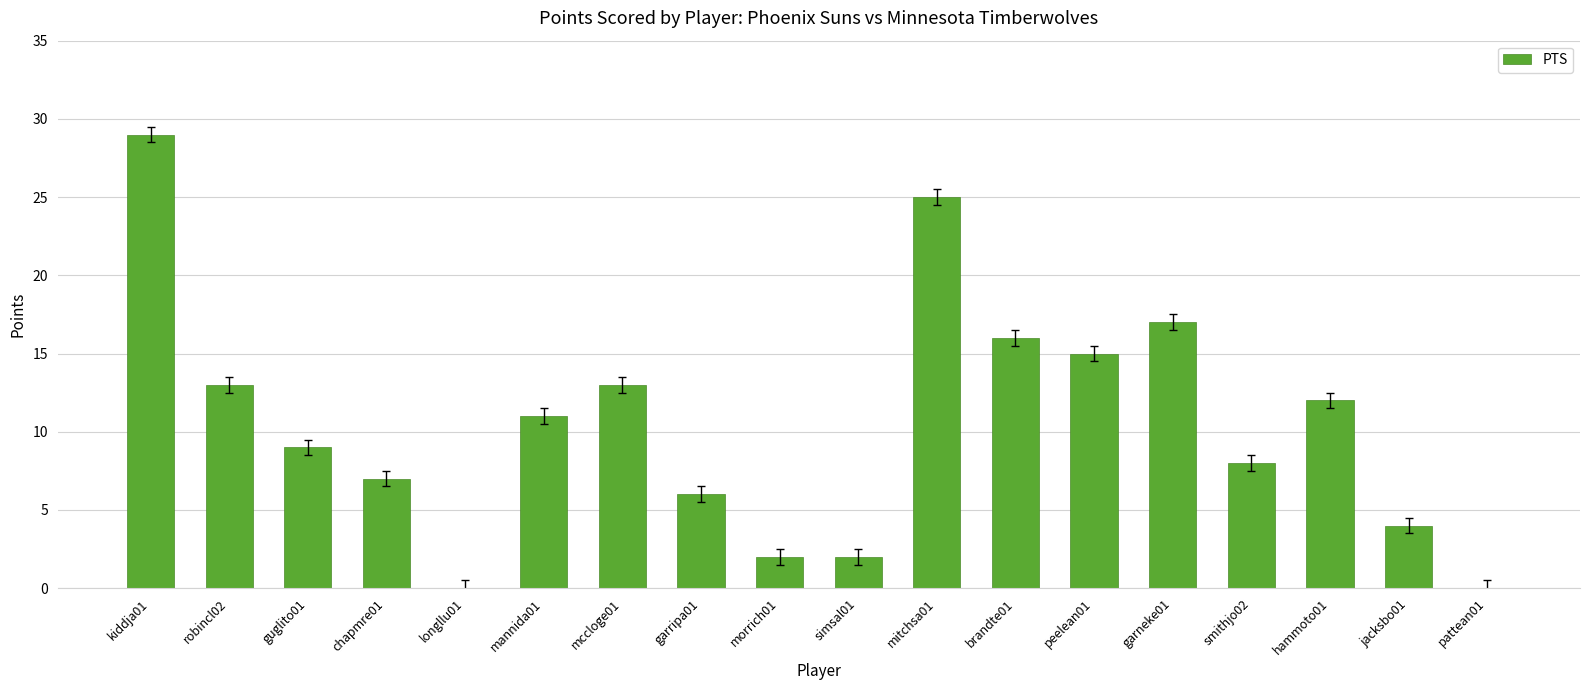

Are the bars grouped side by side (vs. stacked)?

No